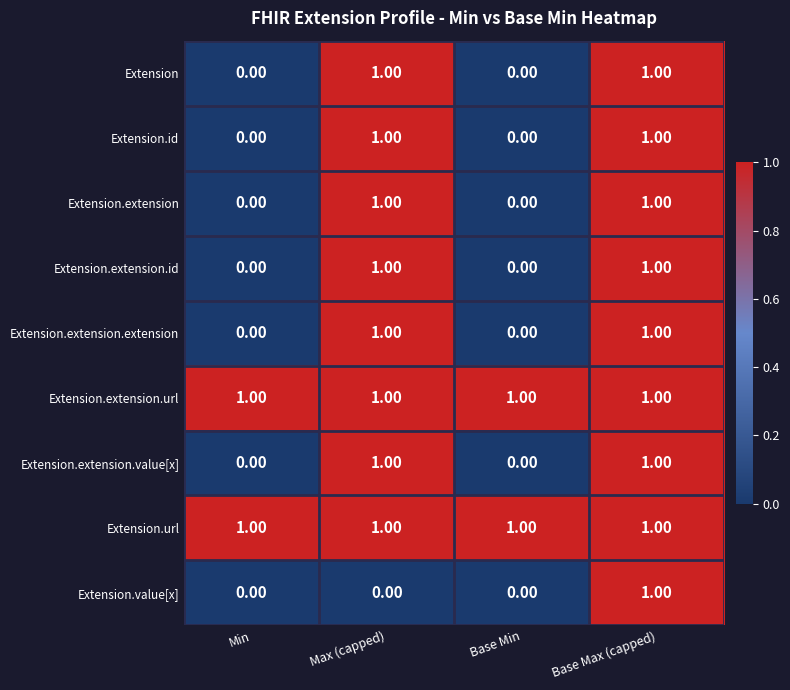

At which category is the sum across all series the highest?

Base Max (capped)